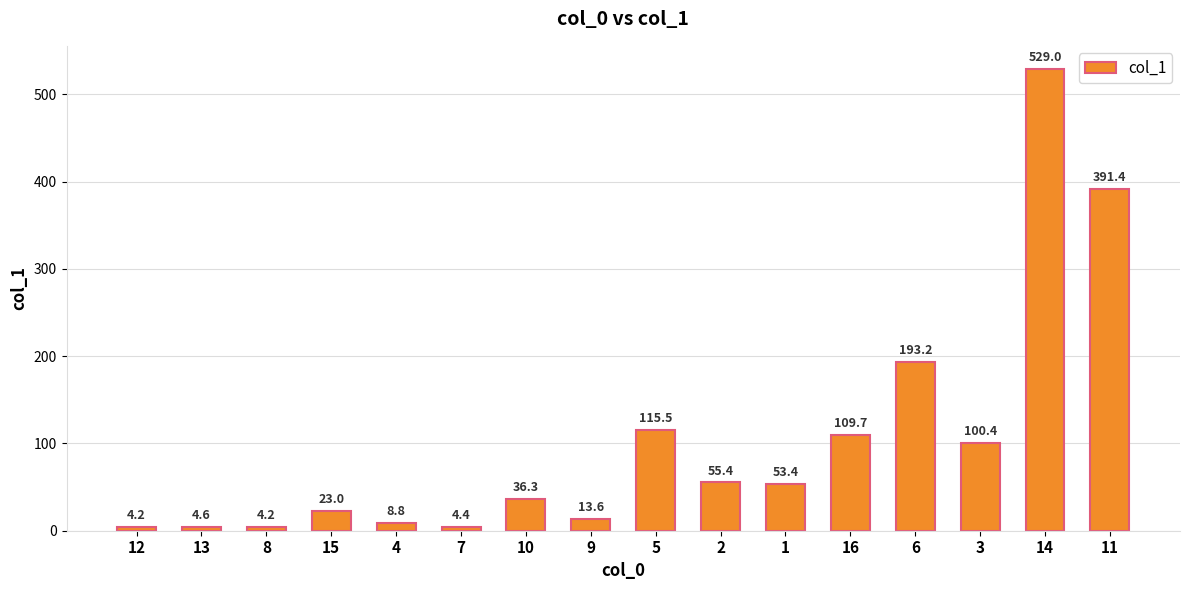

Are the bars grouped side by side (vs. stacked)?

No